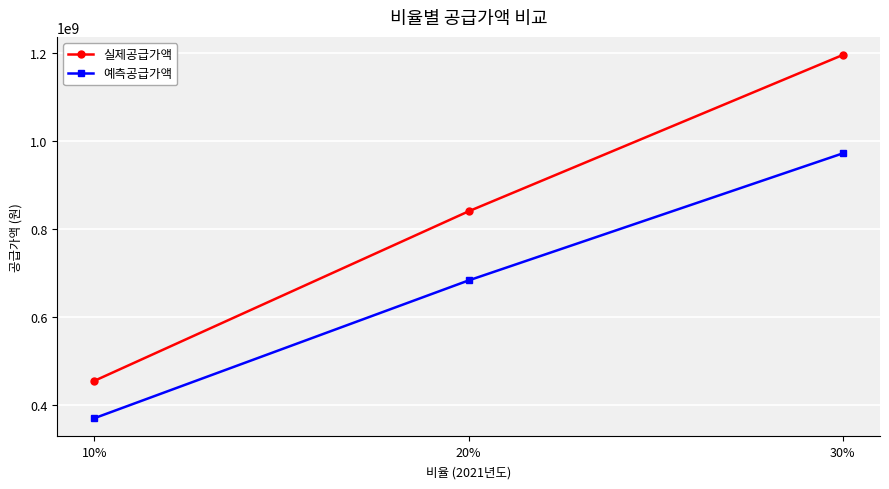

At how many categories does at least one series exceed 1140422708?

1